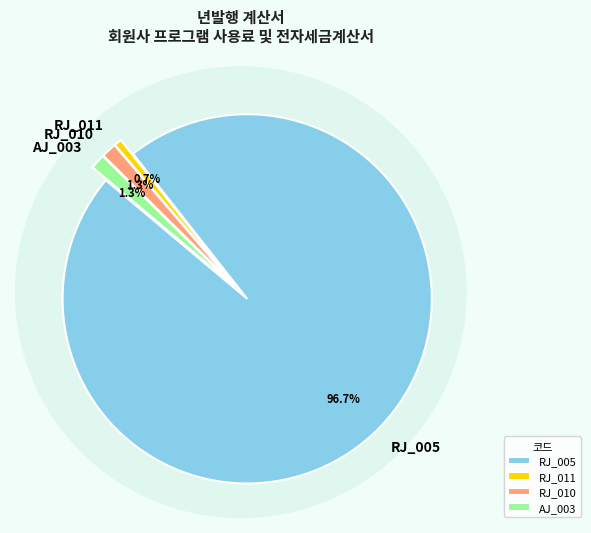

Count the number of slices in the pie.

4